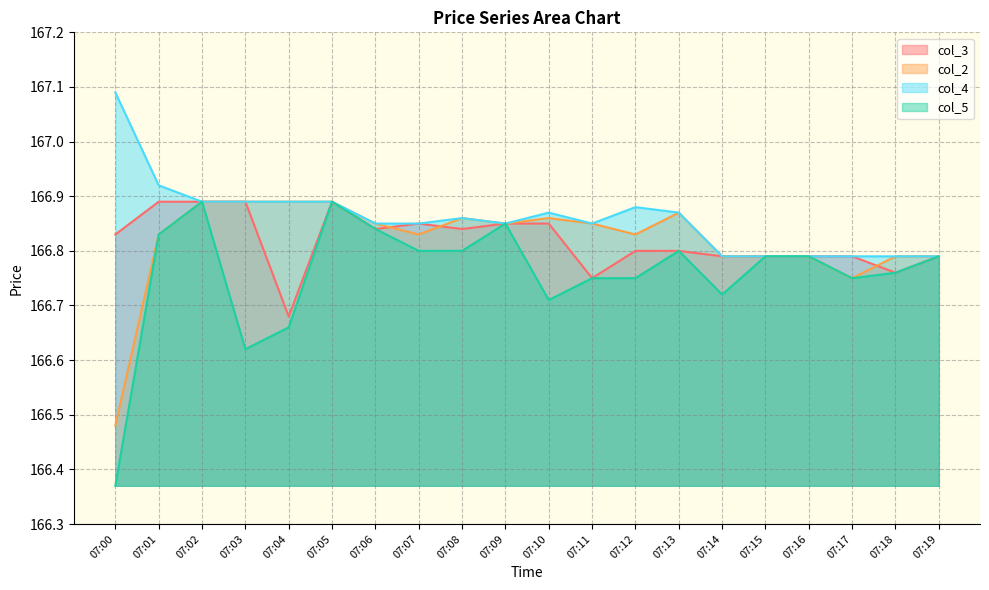

What is the greatest value displayed?

167.1